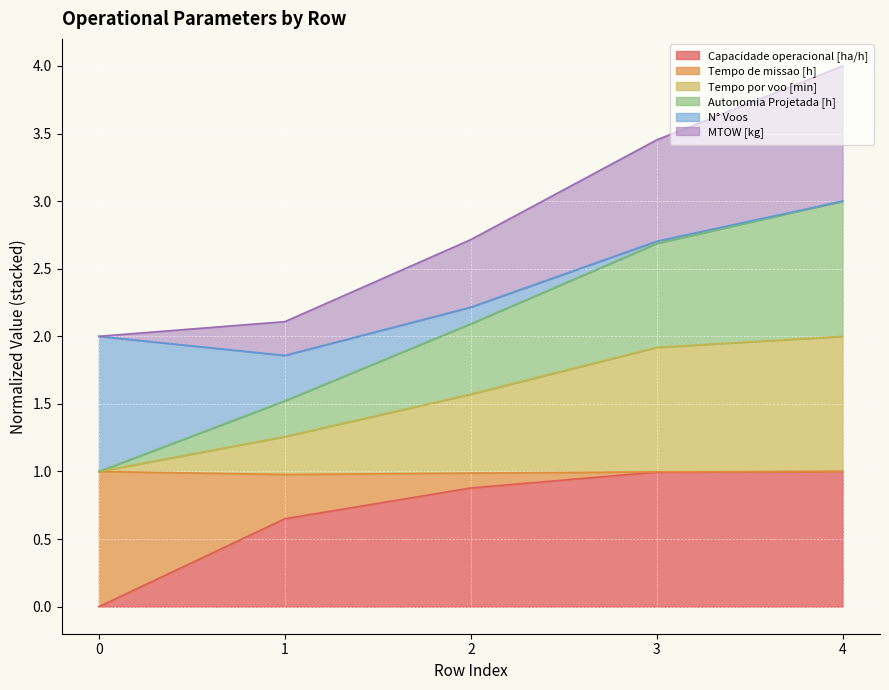

What is the total value across all series at 2?

2.7